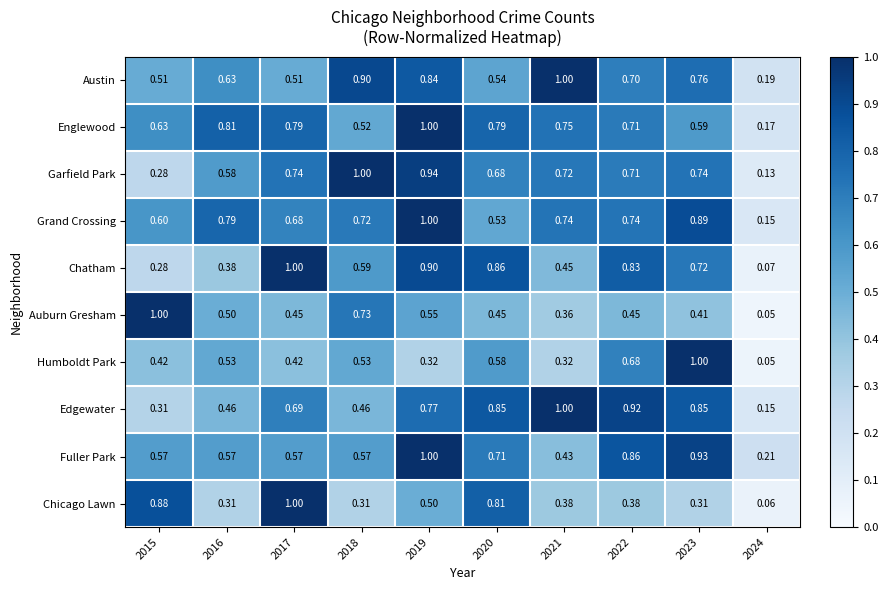

Which series has the largest total across all categories?

Grand Crossing